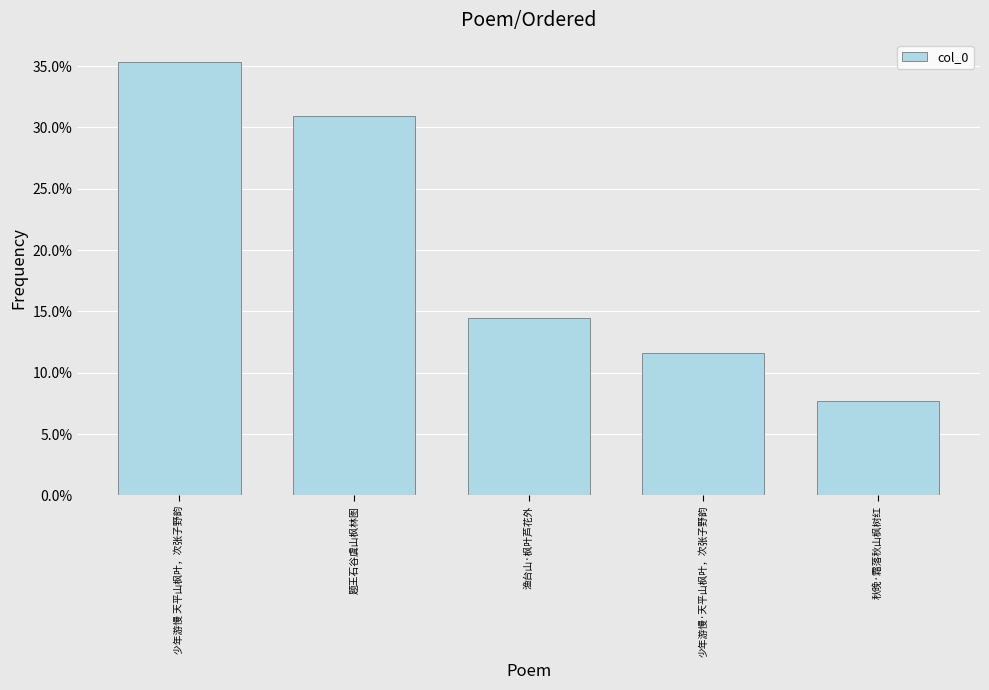

Are the bars horizontal?

No